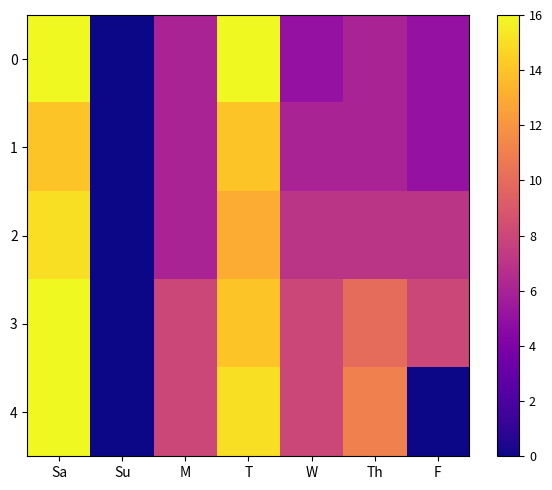

Between Su and T, which is larger?

T